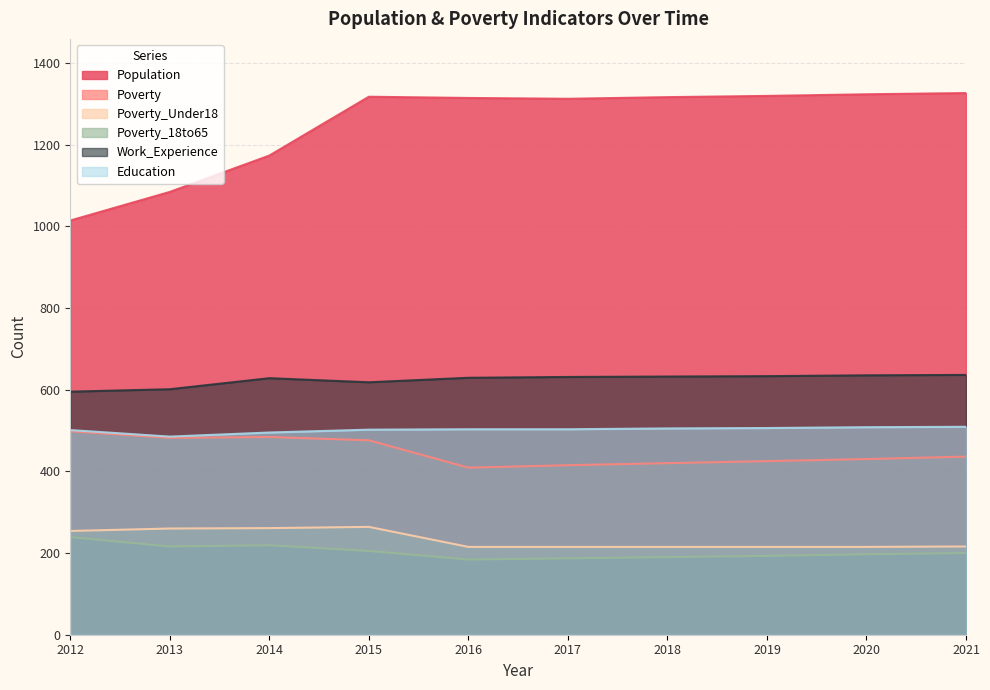

True or false: Population has a value of 1317 at 2015.

True